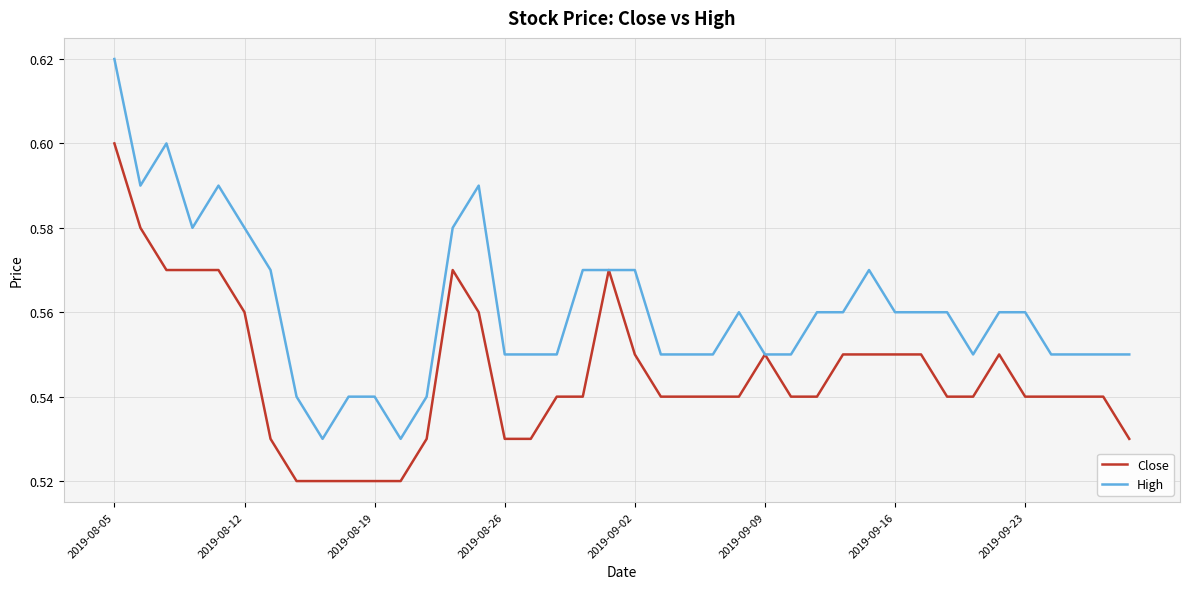

List the series in order of their overall mean, lowest first.

Close, High